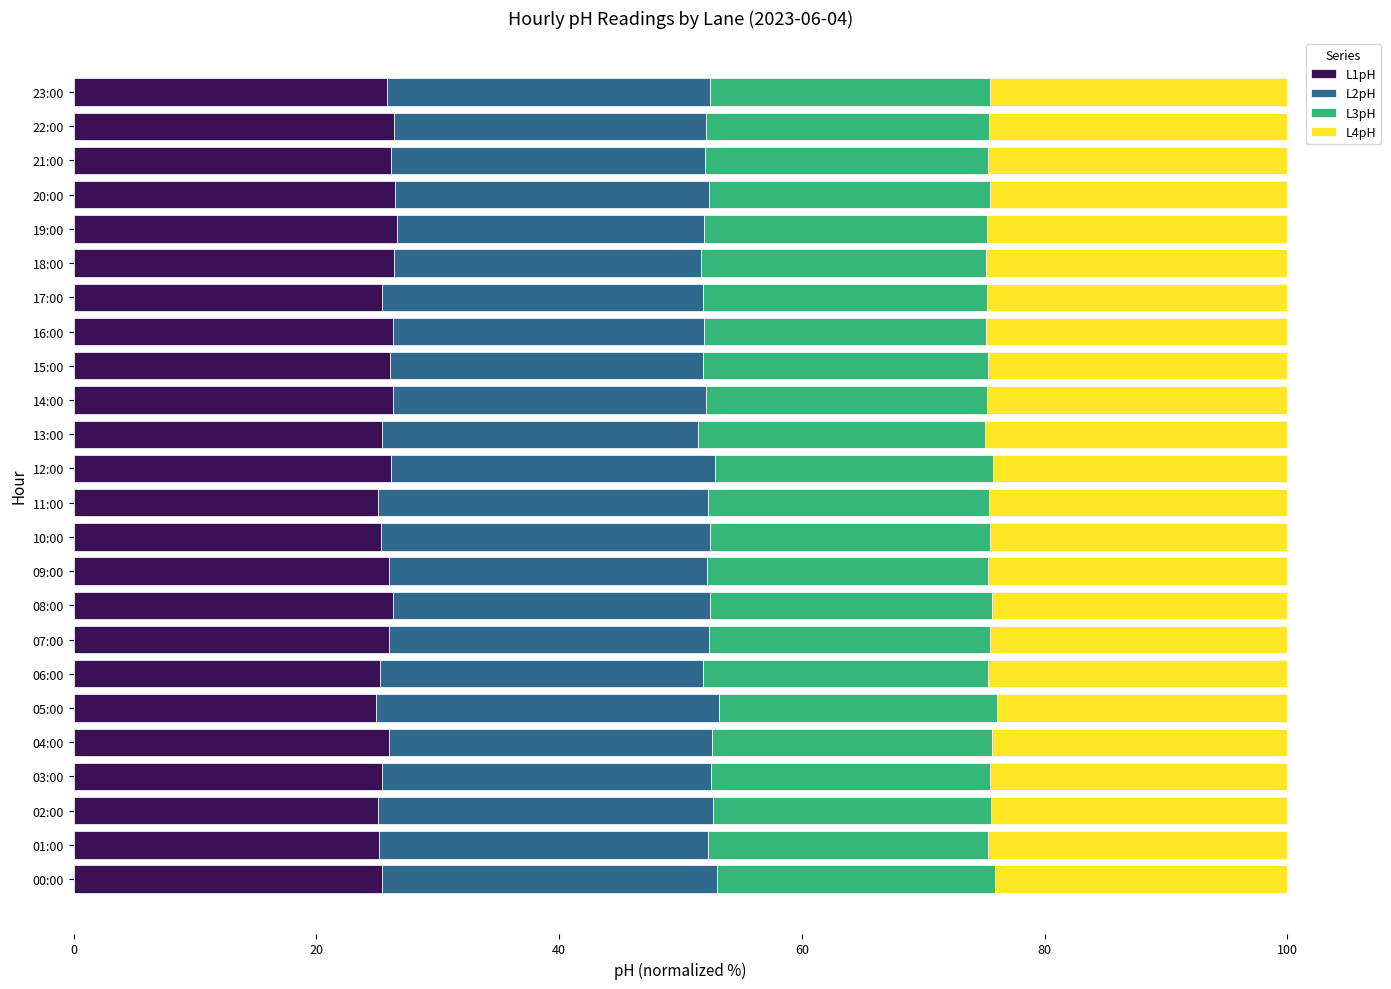

Is it true that L1pH equals 12.3 at 04:00?

False